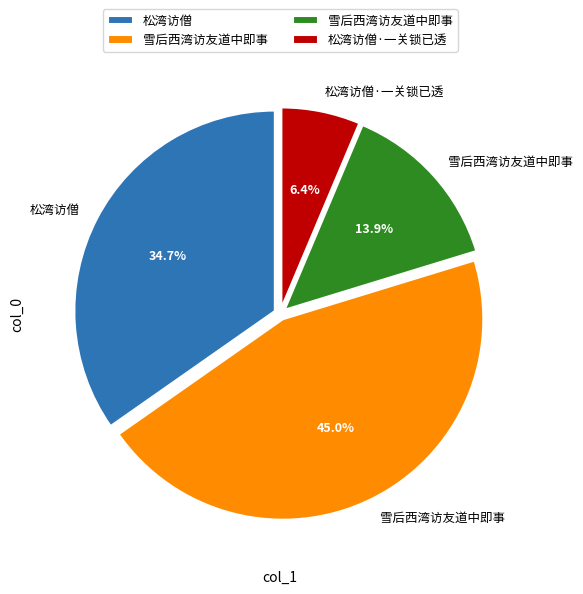

Is there any slice that represents more than half of the pie?

No